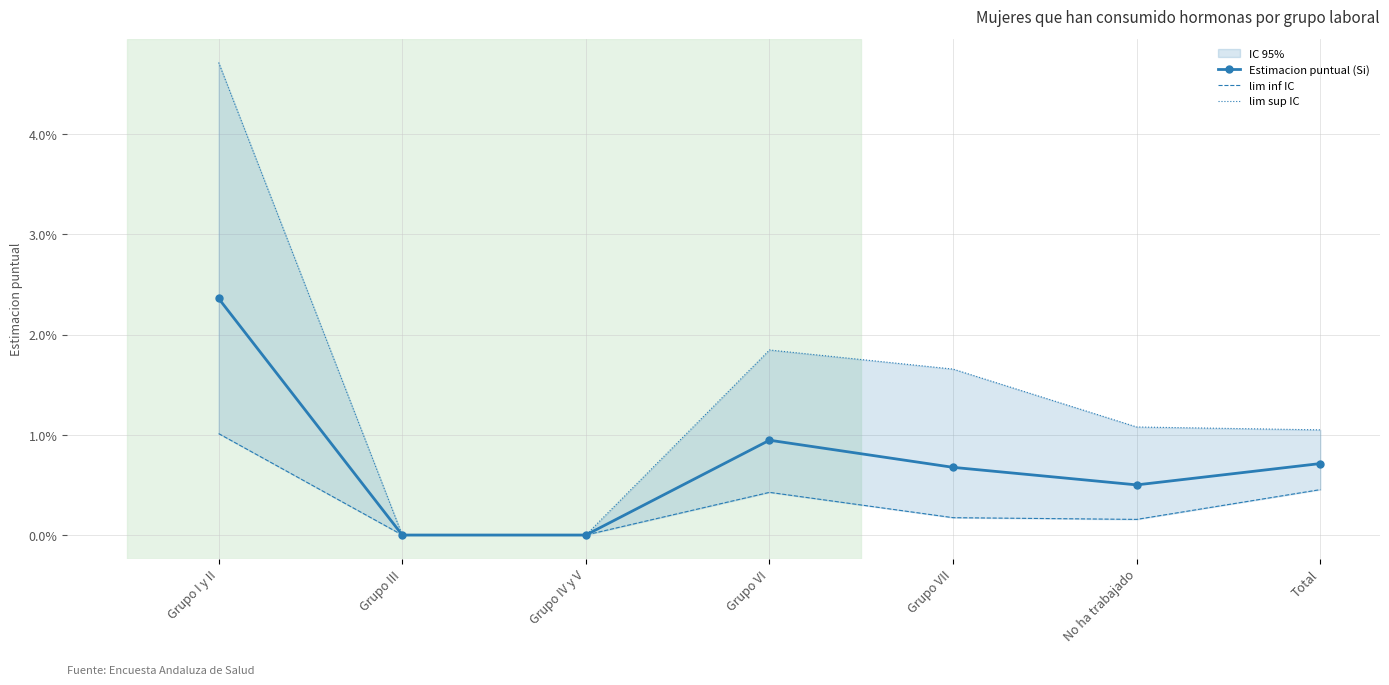

Between Grupo VI and Total, which is larger?

Grupo VI